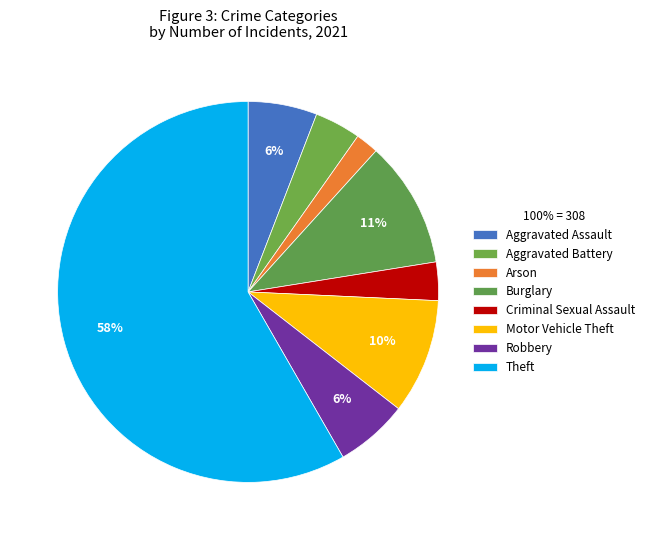

How many segments does this pie chart have?

8